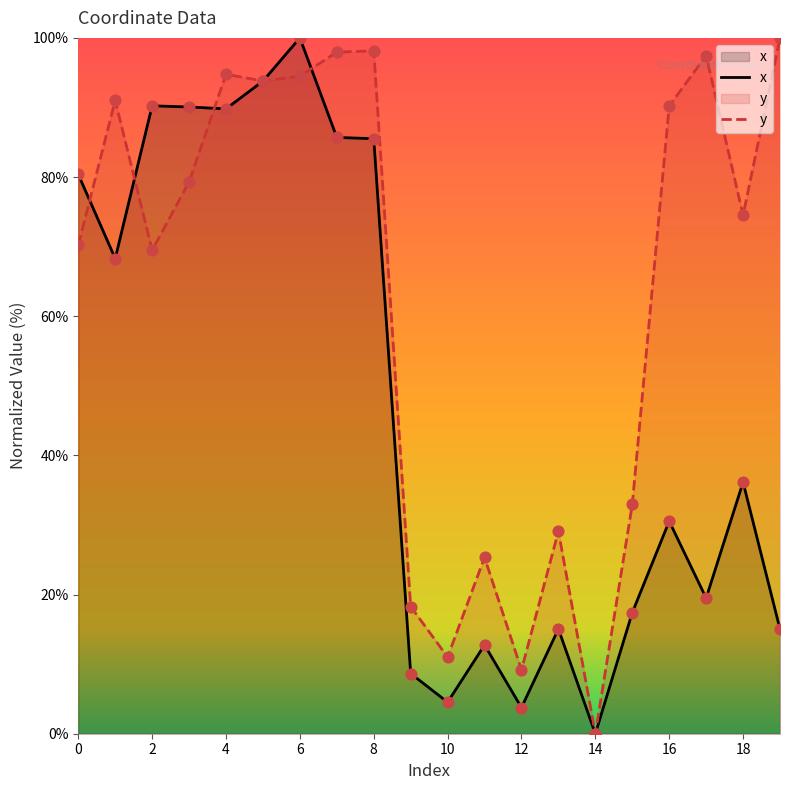

Which series has the largest total across all categories?

y